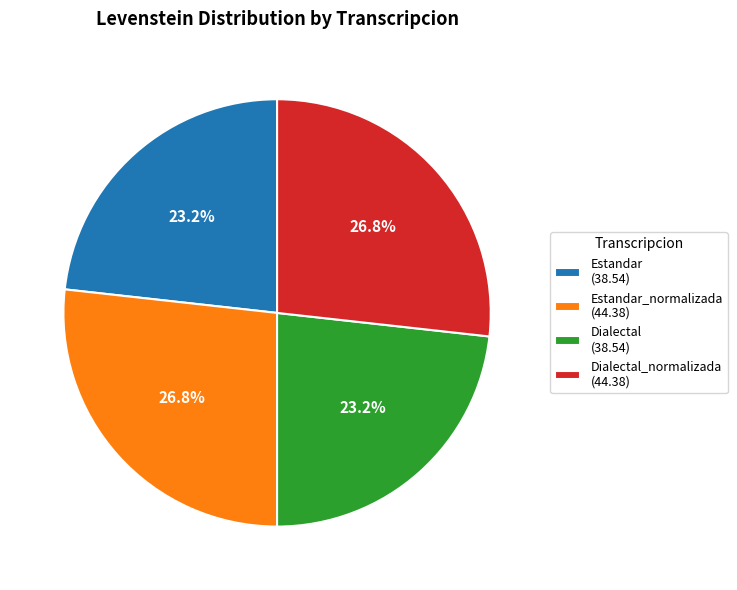

Which has a higher value, Dialectal (38.54) or Estandar_normalizada (44.38)?

Estandar_normalizada (44.38)